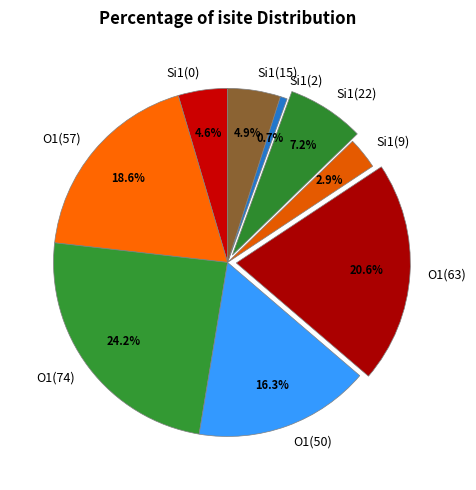

To the nearest percent, what is the average slice percentage?

11%